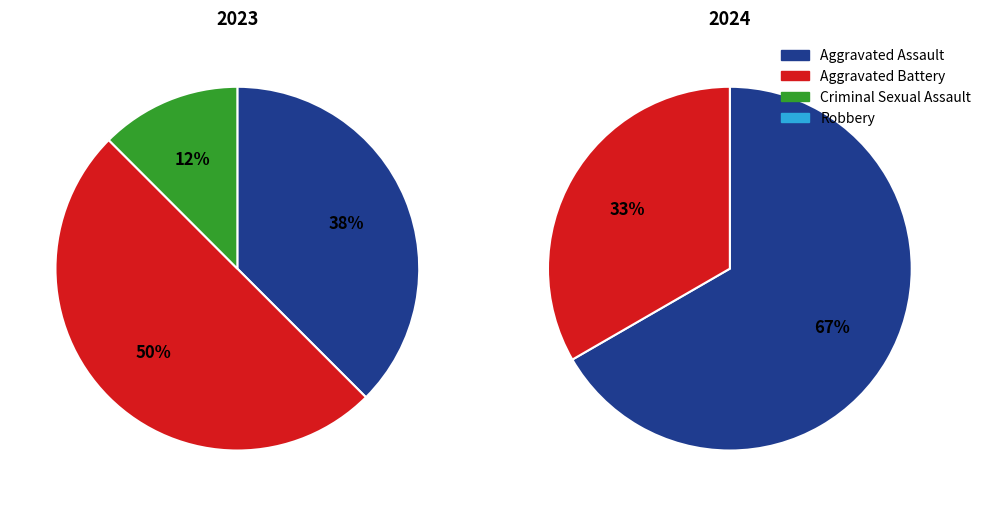

How much of the chart is everything except Criminal Sexual Assault?

87.5%